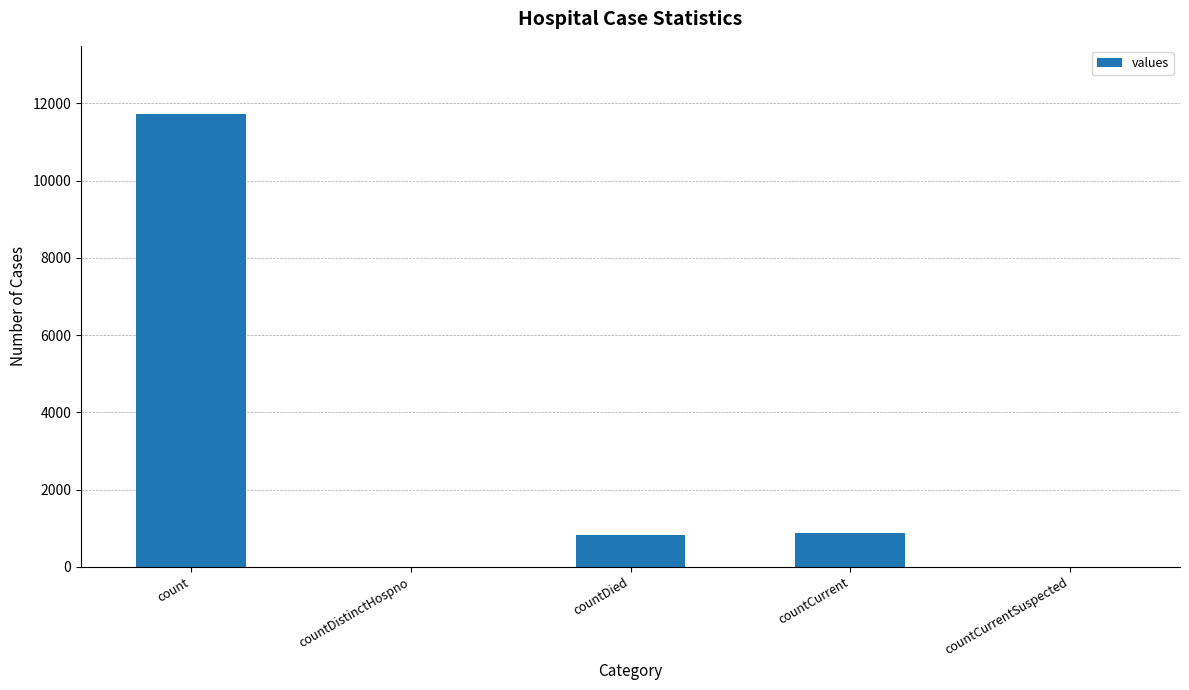

What is the change in value from countCurrent to countCurrentSuspected?

-887